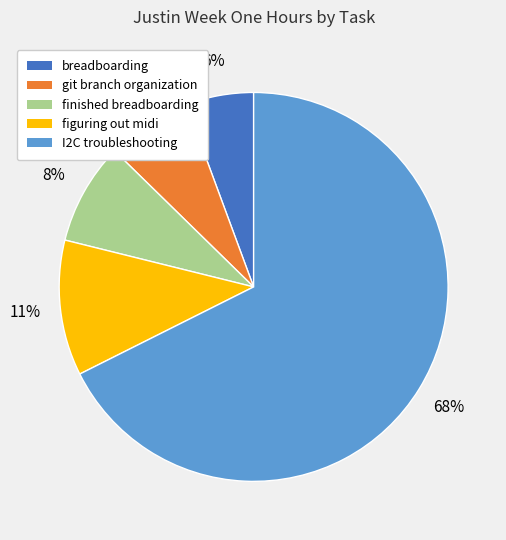

Is it true that I2C troubleshooting is 68% of the pie?

True